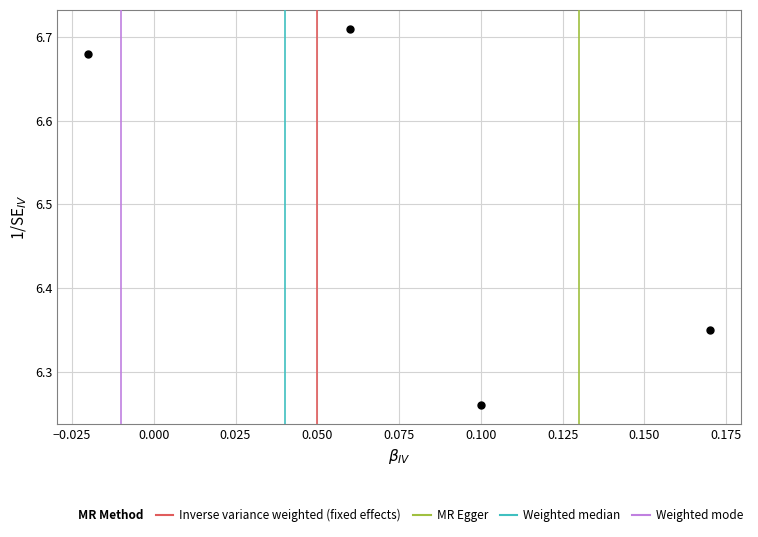

What is the average Y value?

6.5